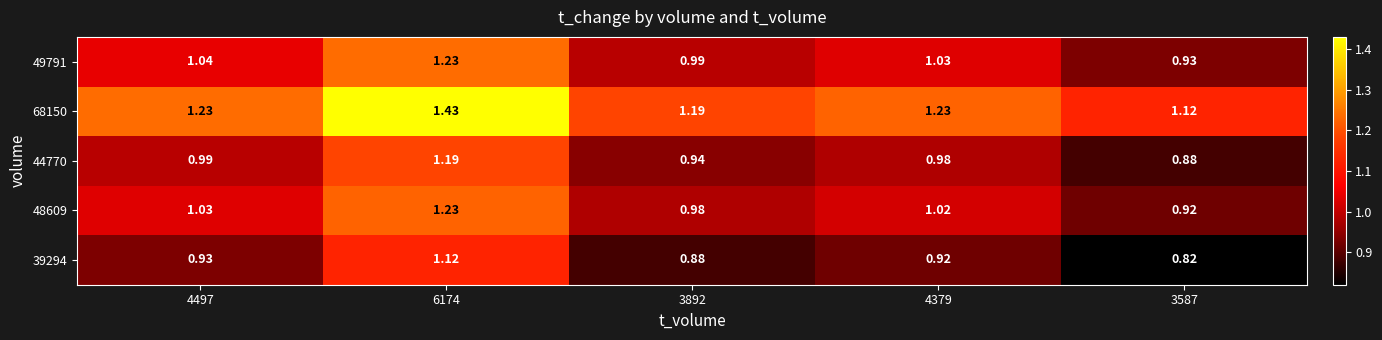

Is the value of 68150 at 3587 greater than the value of 49791 at 3892?

Yes